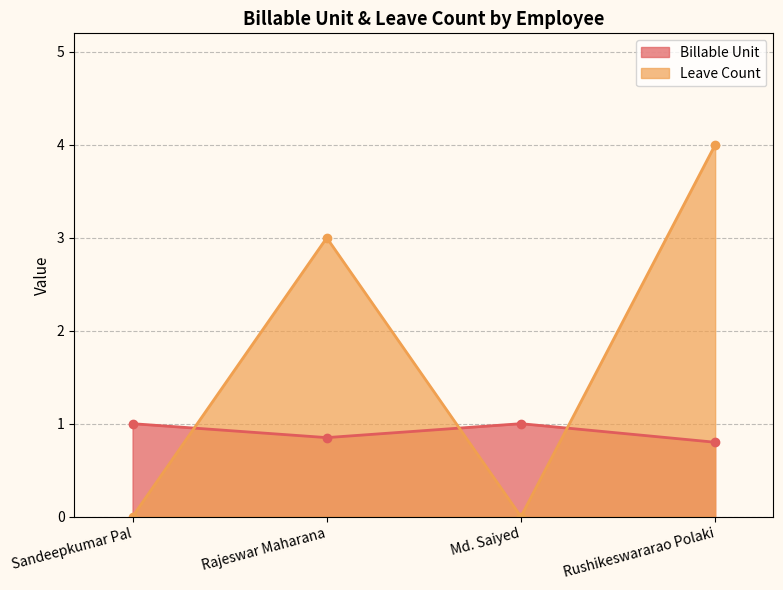

Which series ends up on top after the final intersection of Leave Count and Billable Unit?

Leave Count